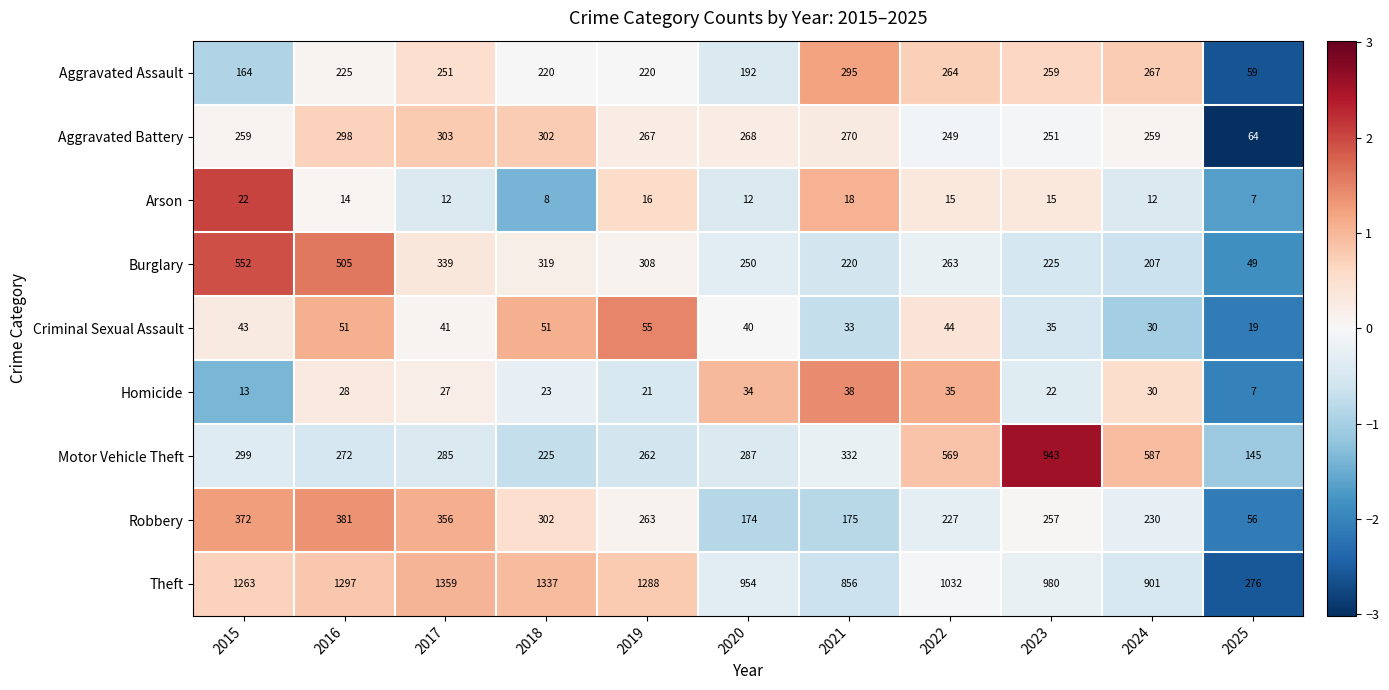

At which category does the chart reach its minimum across all series?

2025